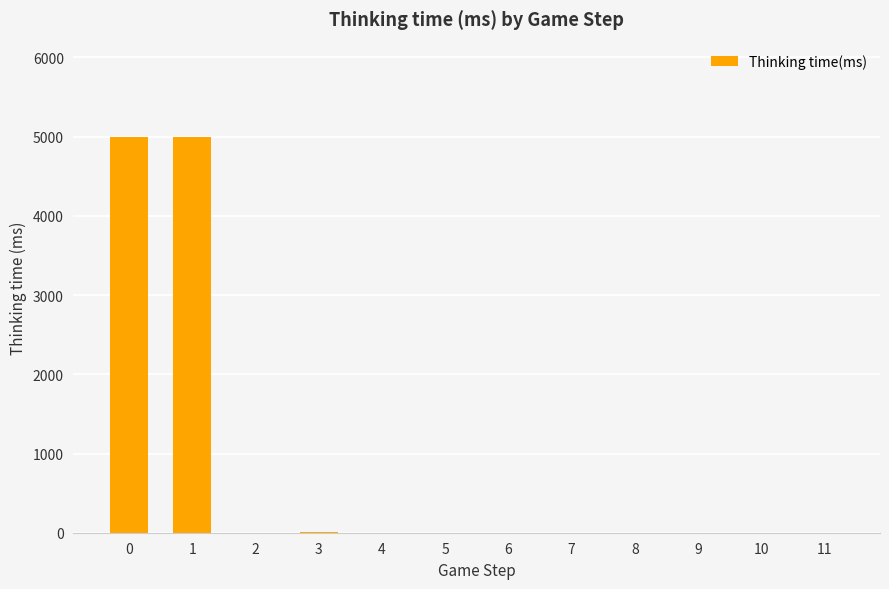

What is the sum of all values?

9993